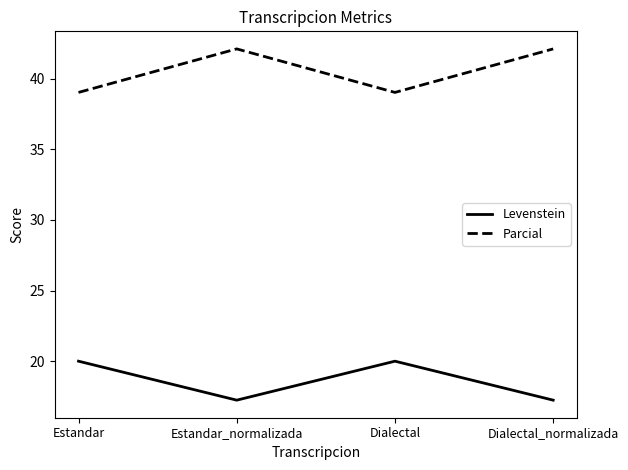

What is the spread (max minus min) of values at Dialectal_normalizada?

24.9